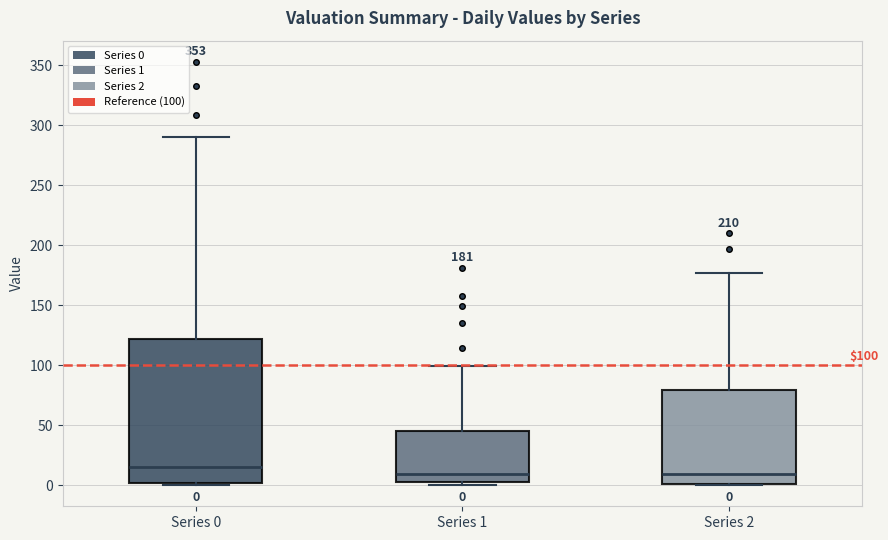

Comparing the boxes themselves (not the whiskers), which one is the tallest?

Series 0